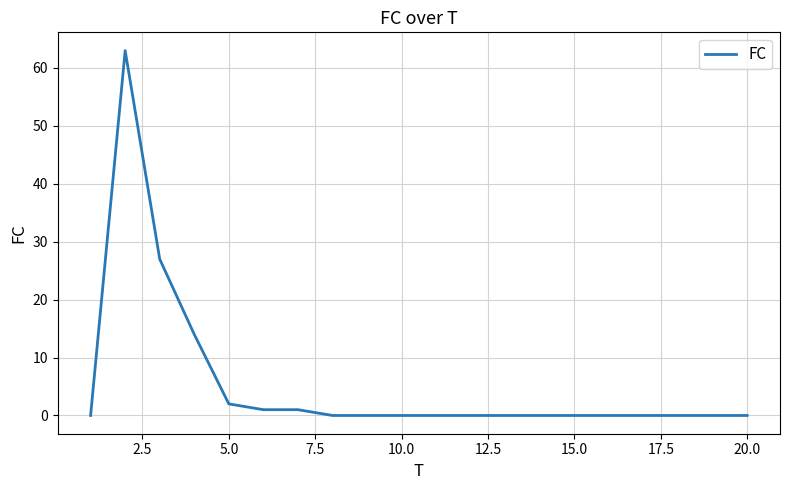

What is the greatest value displayed?

63